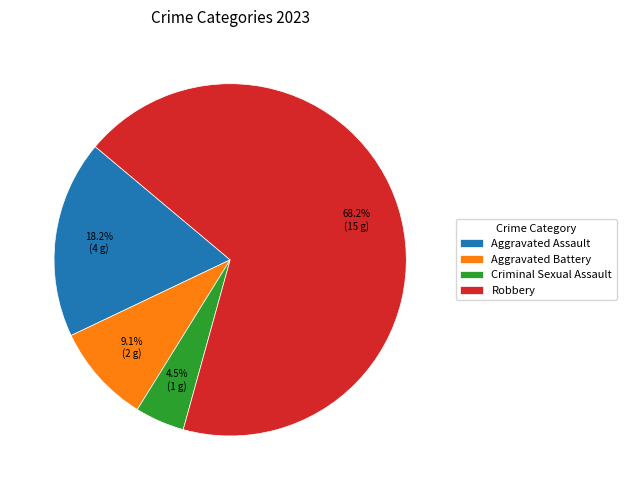

Is Robbery the majority of the pie?

Yes